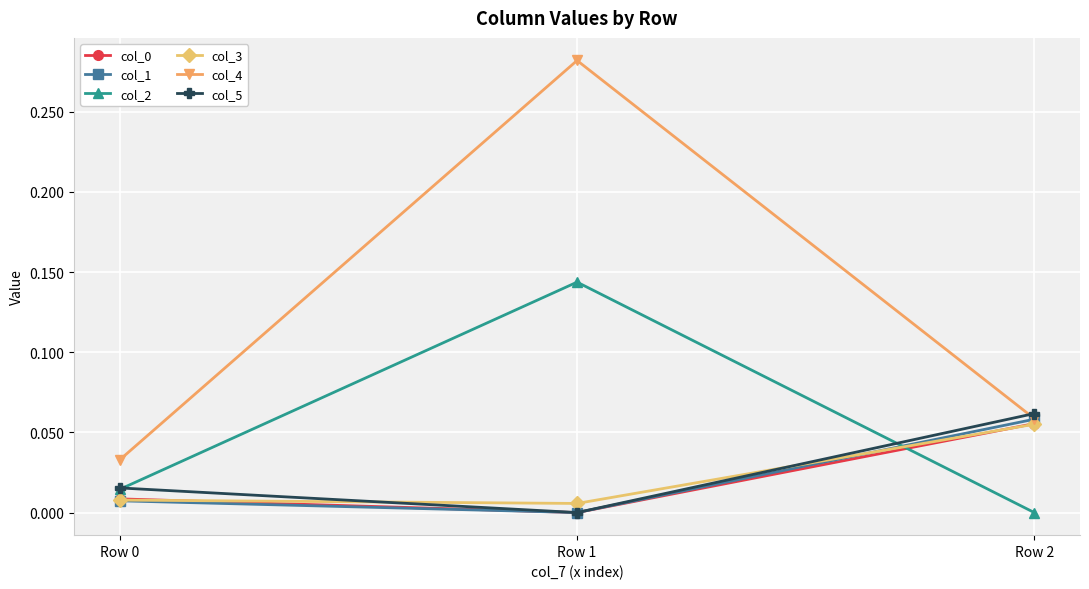

Which label corresponds to the largest value in the chart?

Row 1